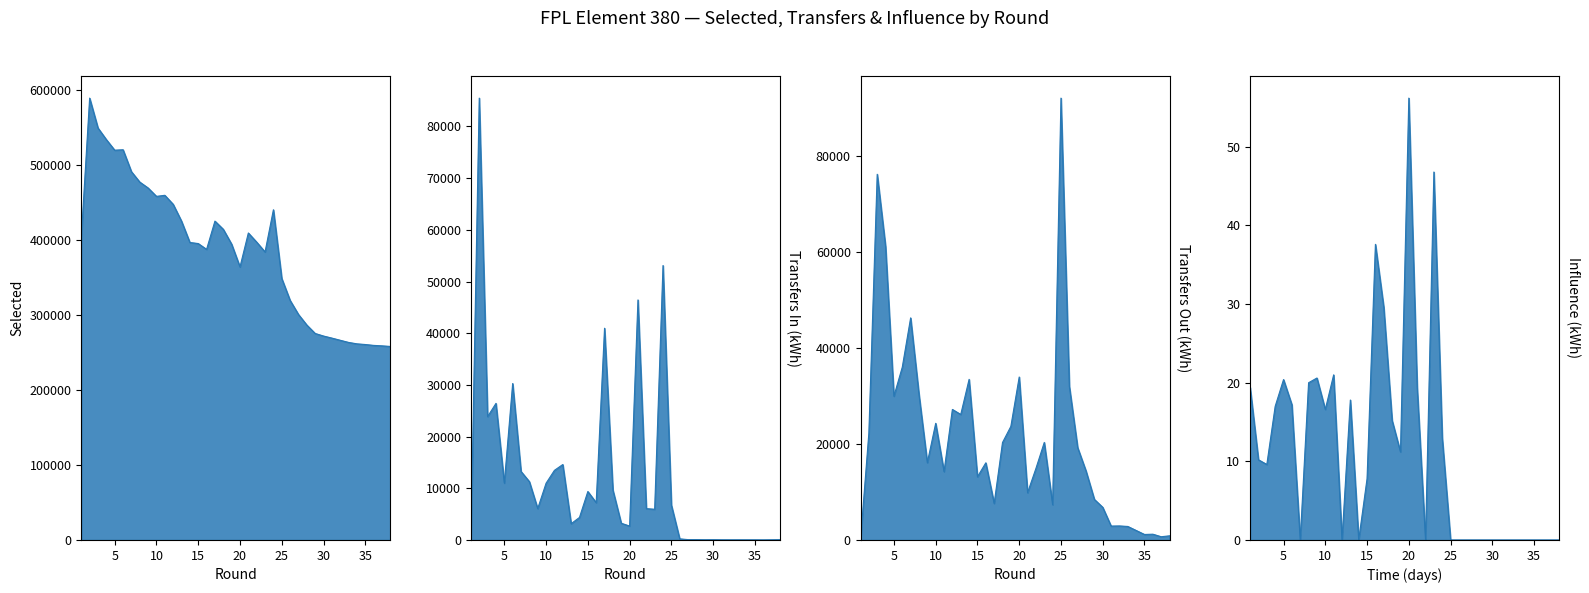

What is the value of the selected point at the 15th from the left?

395277.0